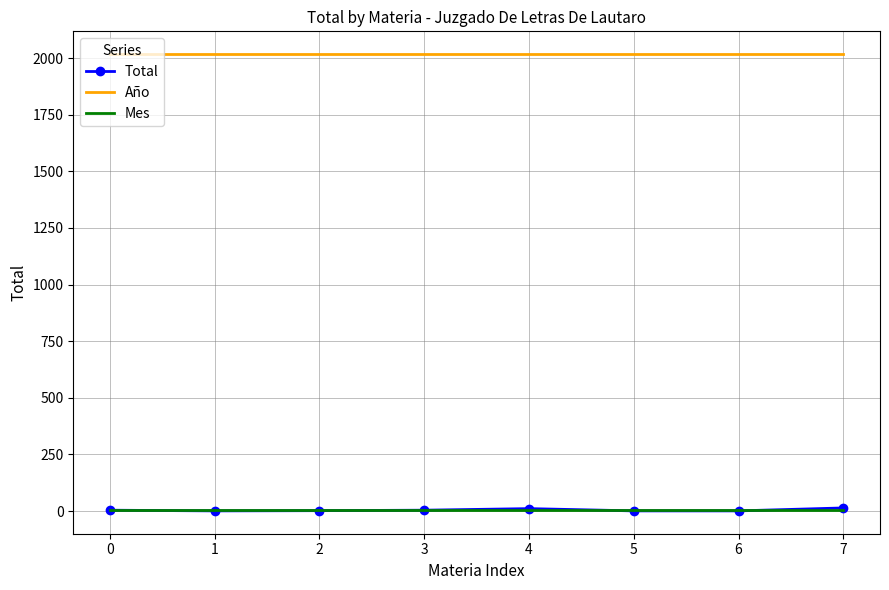

True or false: Año and Total cross at least once.

False